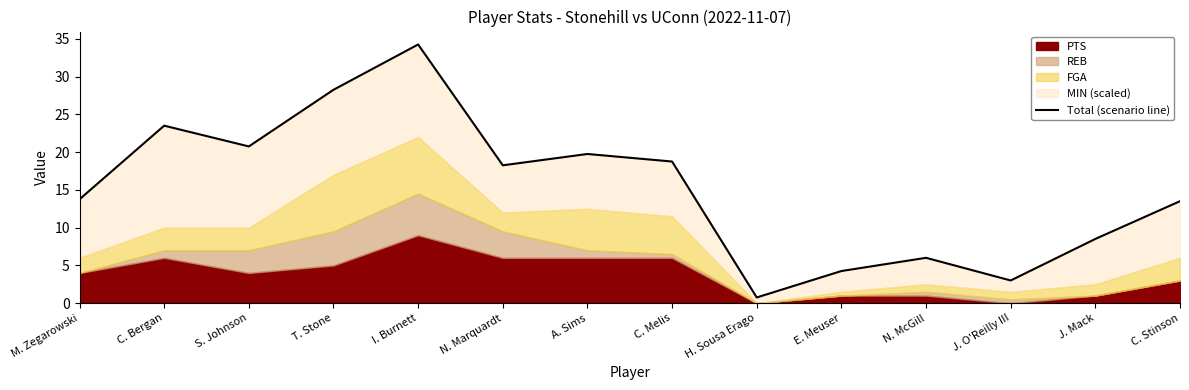

True or false: the data has more than 0 interior local peaks.

True